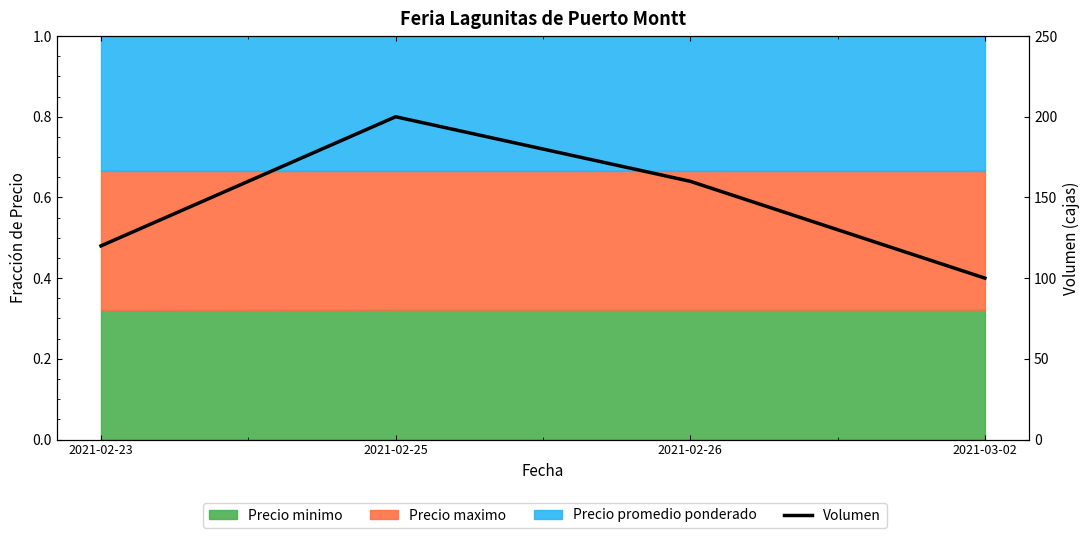

How many interior local peaks (higher than both neighbors) does the data have?

1